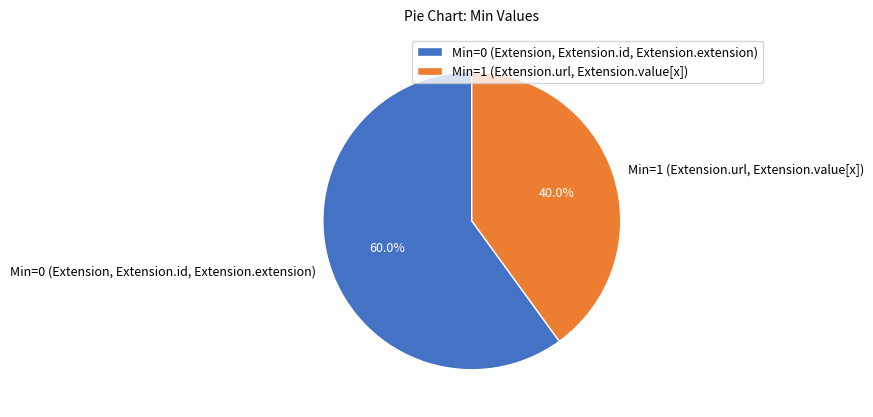

How many segments does this pie chart have?

2